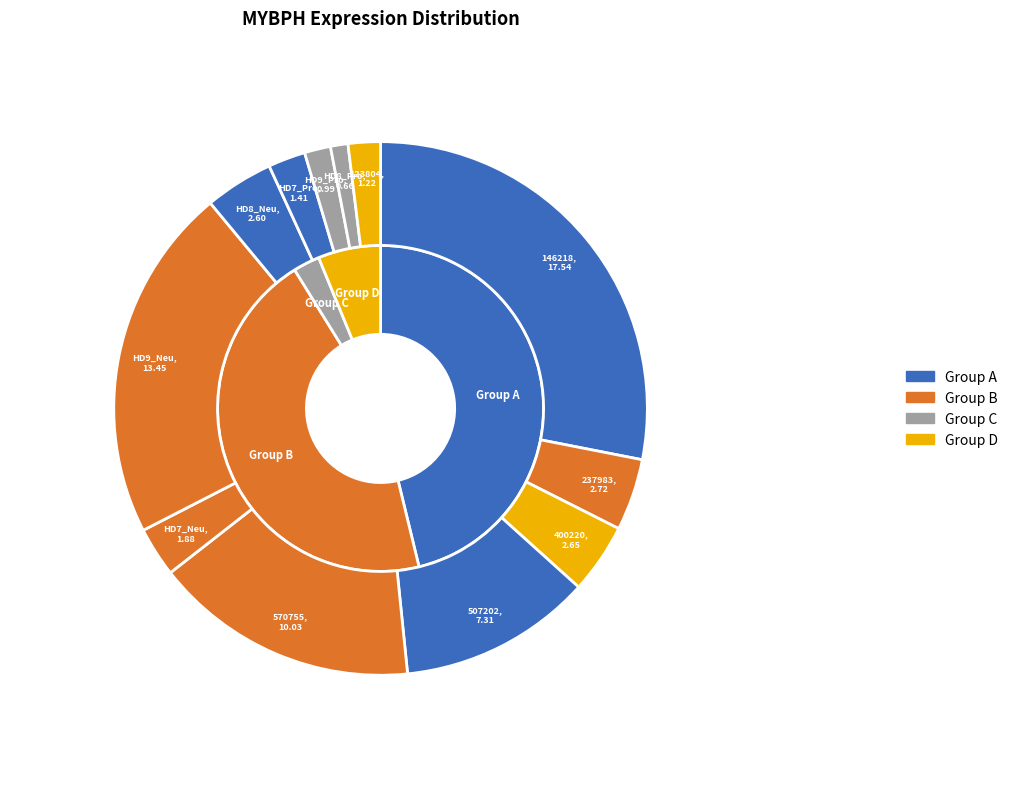

Is 570755 the majority of the pie?

No